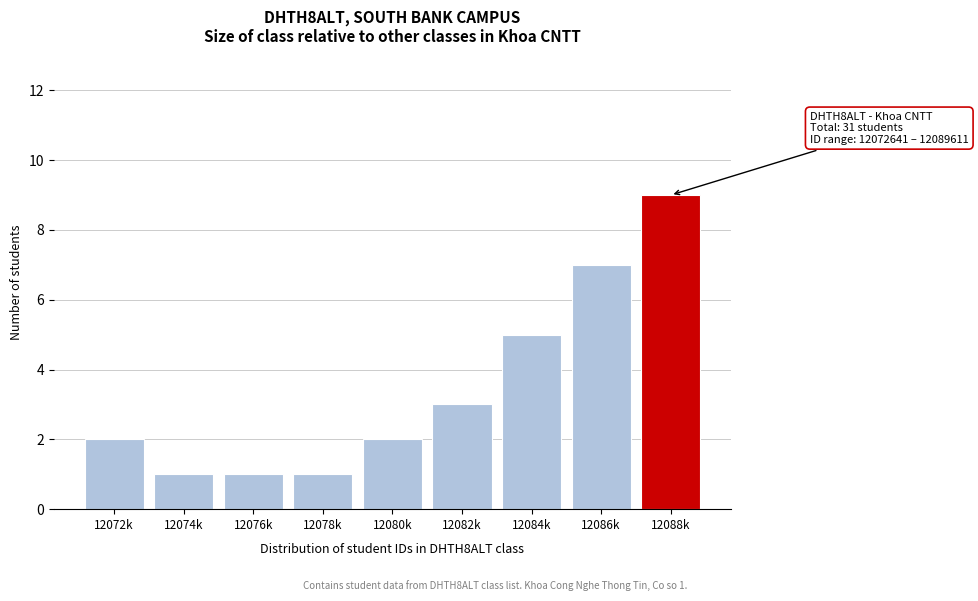

Reading right to left, what are all the values shown in this chart?

12088k=9	12086k=7	12084k=5	12082k=3	12080k=2	12078k=1	12076k=1	12074k=1	12072k=2